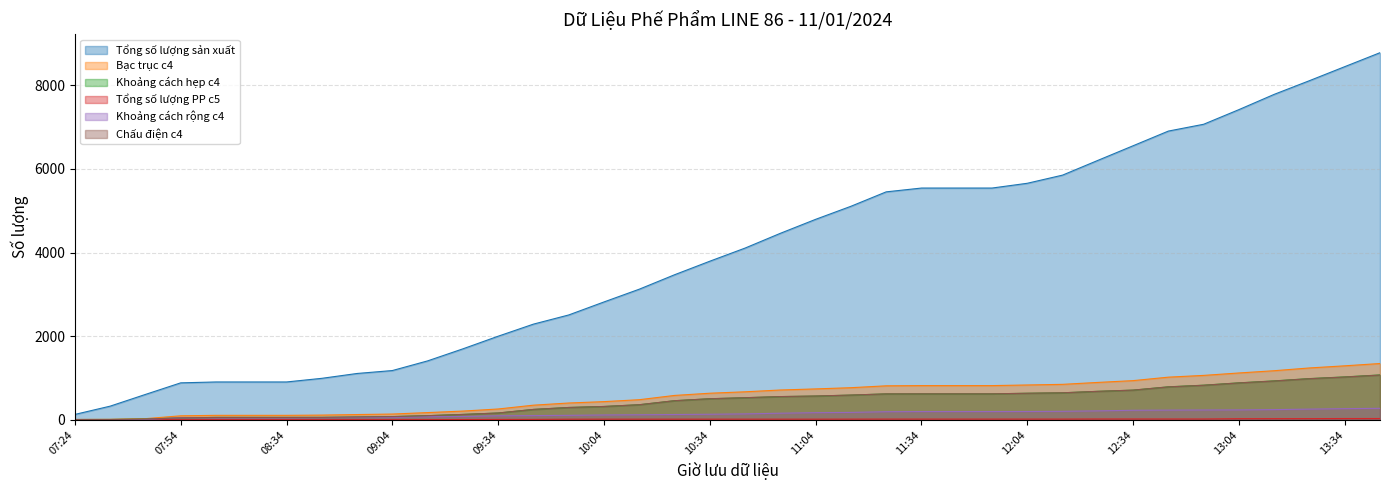

What is the spread (max minus min) of values at 08:54?

1104